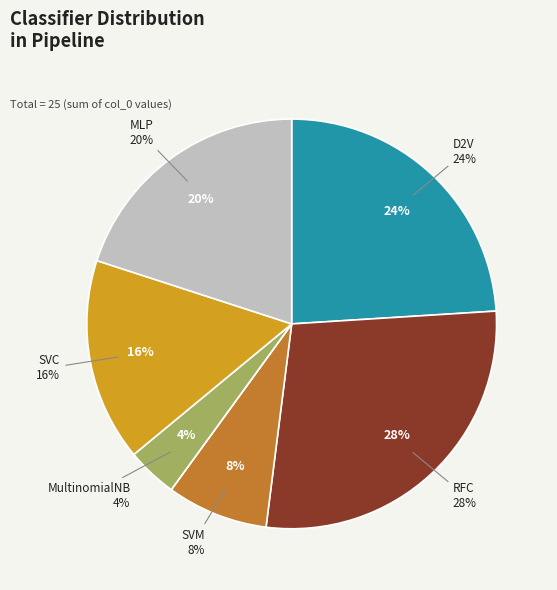

Is there a majority slice in this chart?

No